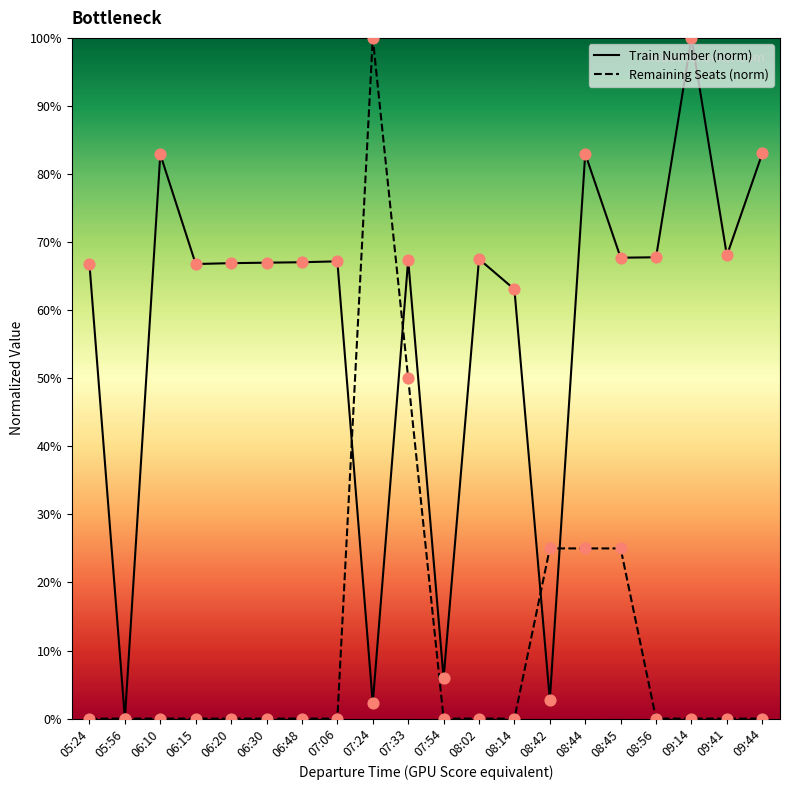

At how many categories does at least one series exceed 94?

2